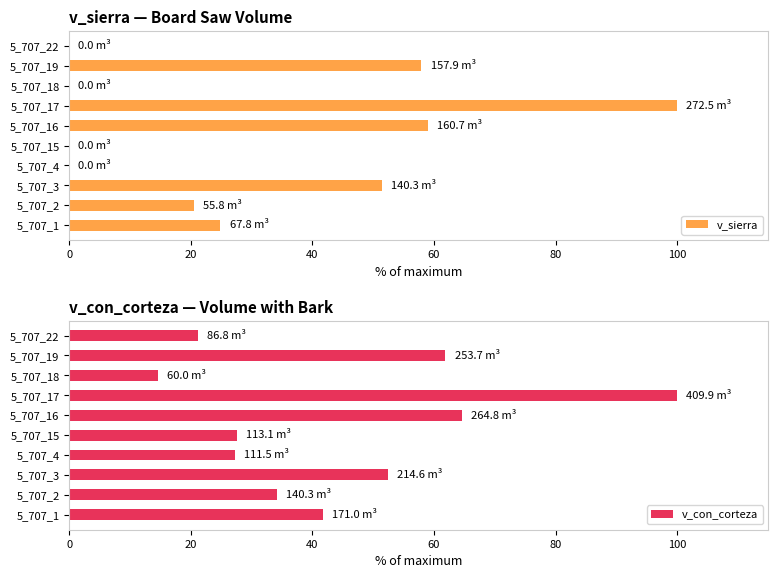

At which label does v_sierra reach its peak?

5_707_17